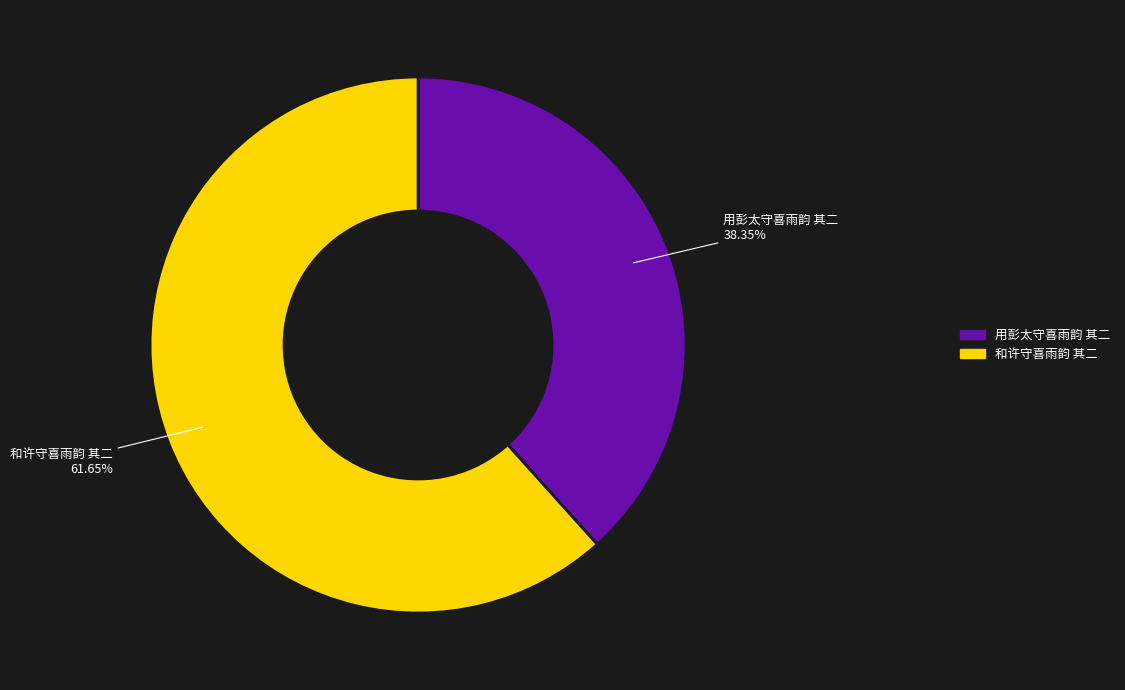

To the nearest percent, what portion does 和许守喜雨韵 其二 represent?

62%